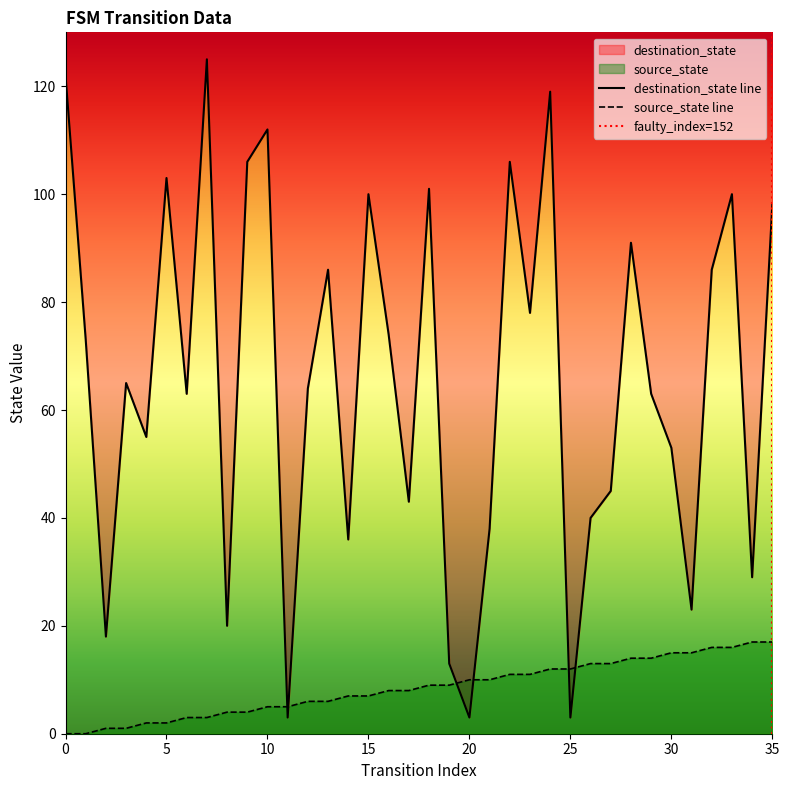

The destination_state series shows 119 at 24. True or false?

True